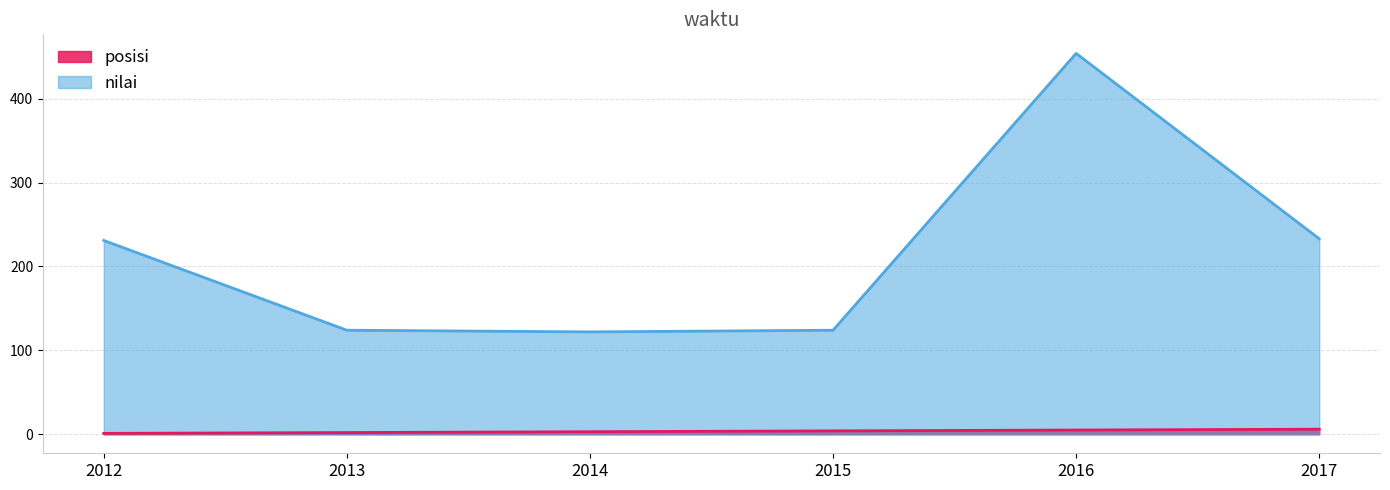

Rank the series at 2012 from lowest to highest value.

posisi, nilai